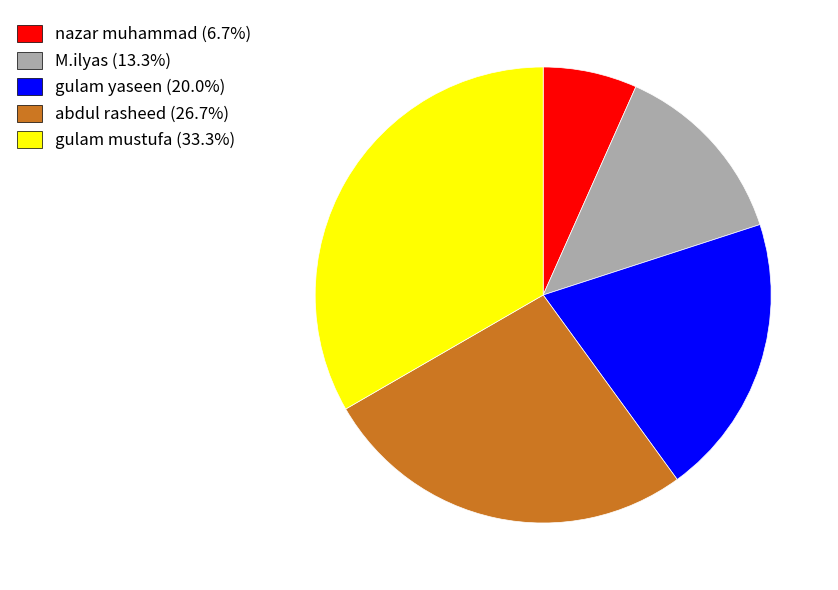

Do gulam yaseen (20.0%) and abdul rasheed (26.7%) together represent more than half of the pie?

No